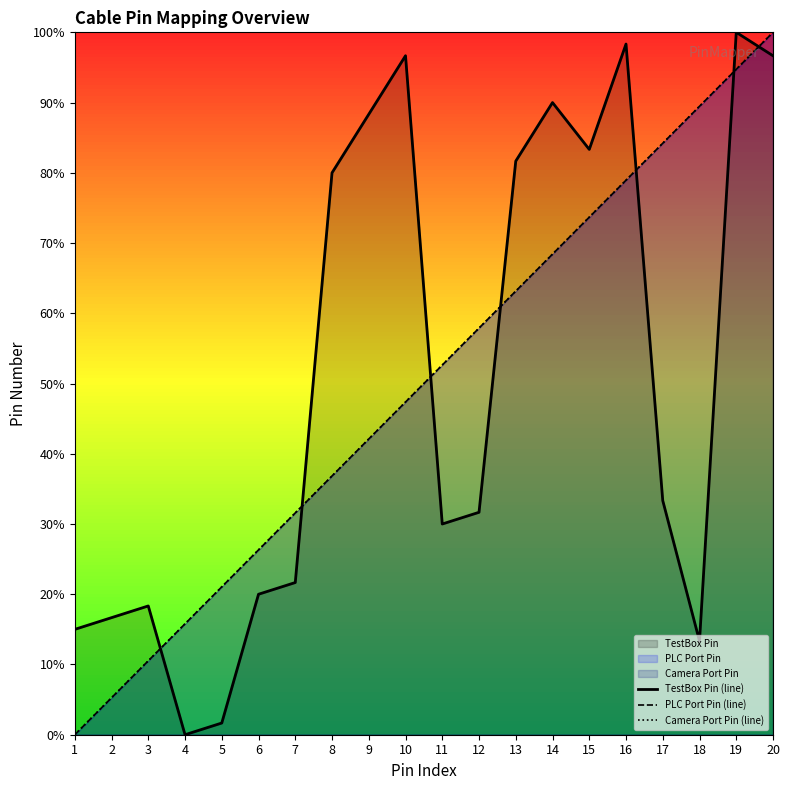

Reading left to right, what are all the values shown in this chart?

TestBox Pin (line): 15.0	16.7	18.3	0.0	1.7	20.0	21.7	80.0	88.3	96.7	30.0	31.7	81.7	90.0	83.3	98.3	33.3	13.3	100.0	96.7
PLC Port Pin (line): 0.0	5.3	10.5	15.8	21.1	26.3	31.6	36.8	42.1	47.4	52.6	57.9	63.2	68.4	73.7	78.9	84.2	89.5	94.7	100.0
Camera Port Pin (line): 0.0	5.3	10.5	15.8	21.1	26.3	31.6	36.8	42.1	47.4	52.6	57.9	63.2	68.4	73.7	78.9	84.2	89.5	94.7	100.0